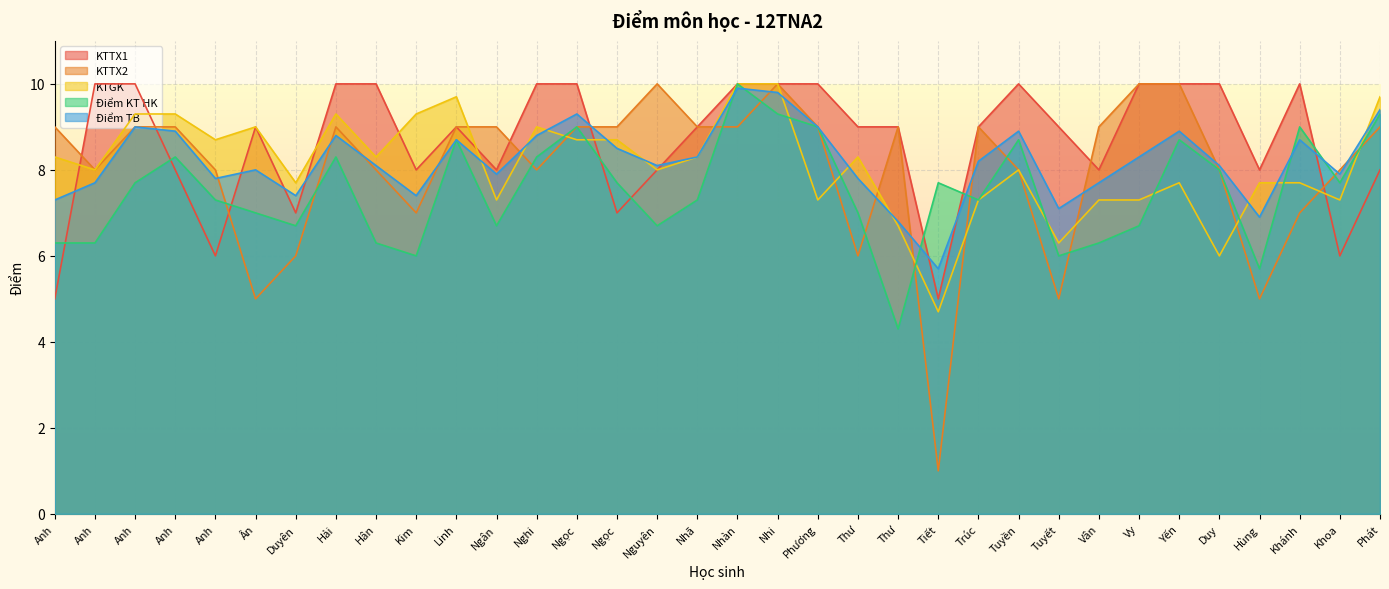

How many data points in Điểm KT HK are less than 7?

12